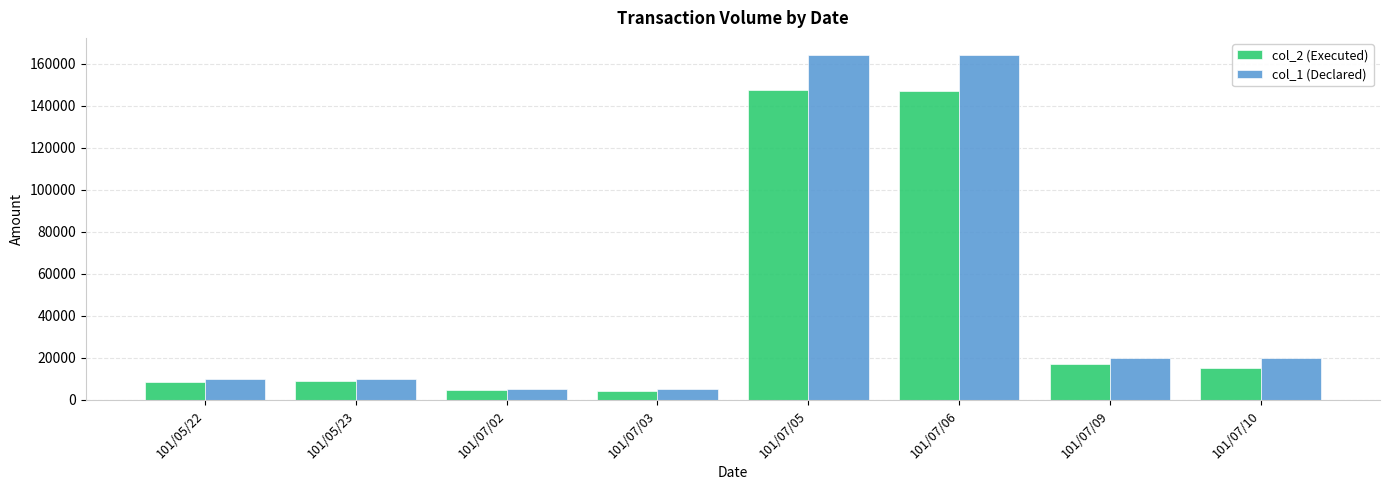

What is the minimum value for col_1 (Declared)?

5000